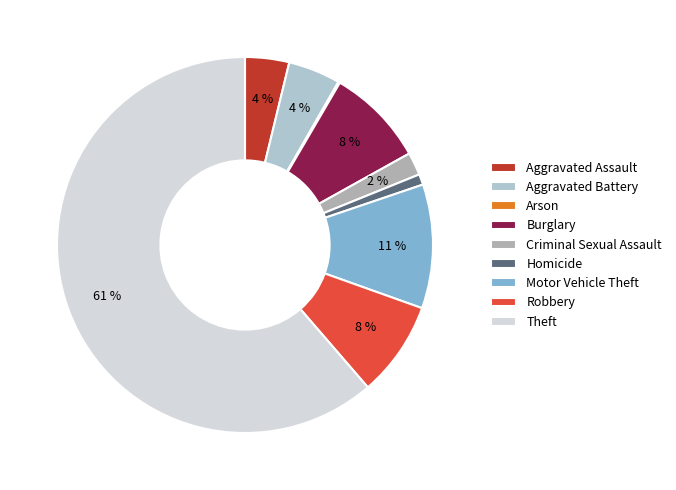

The Theft slice represents 70% of the pie. True or false?

False